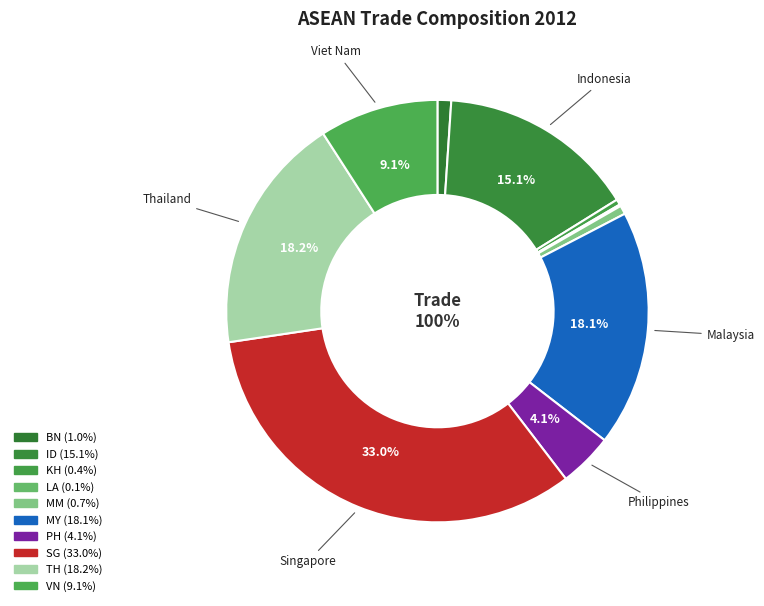

Count the number of slices in the pie.

10